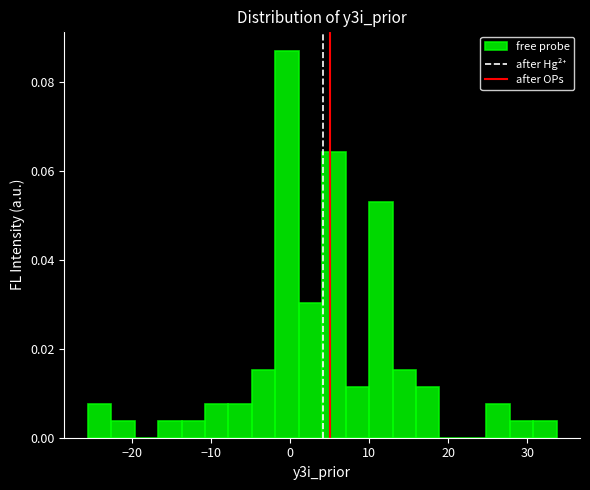

Read against the x-axis, roughly where is the centre of the tallest bar?

0